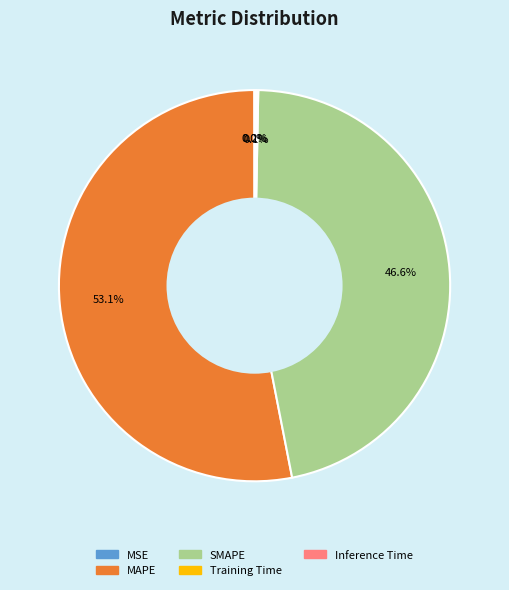

Which slice is the largest?

MAPE